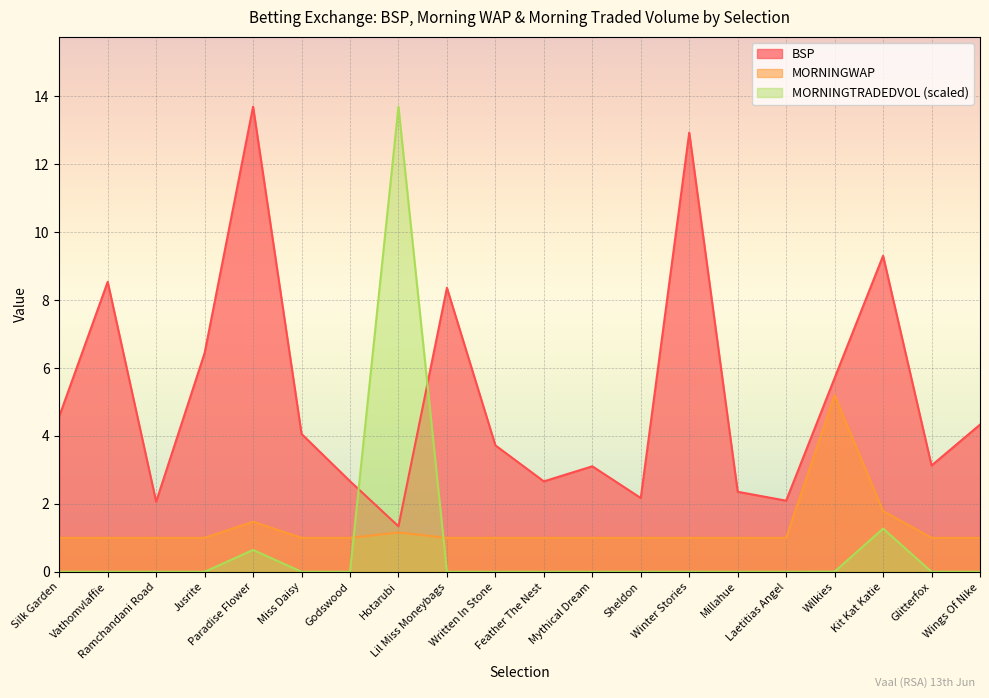

Where do MORNINGWAP and MORNINGTRADEDVOL first cross each other?

Godswood and Hotarubi